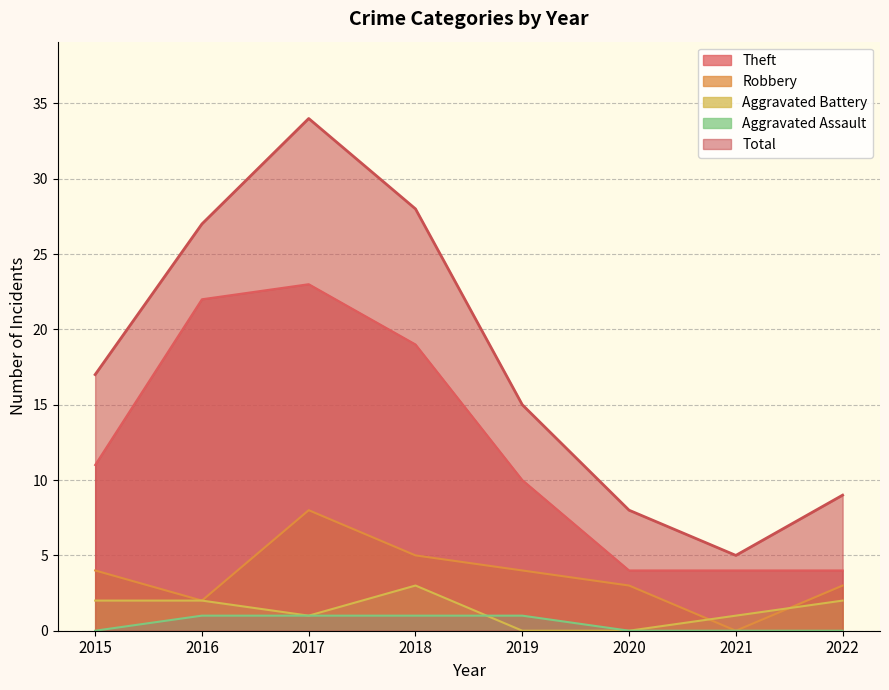

What is the difference between the maximum and minimum values in the Theft series?

19